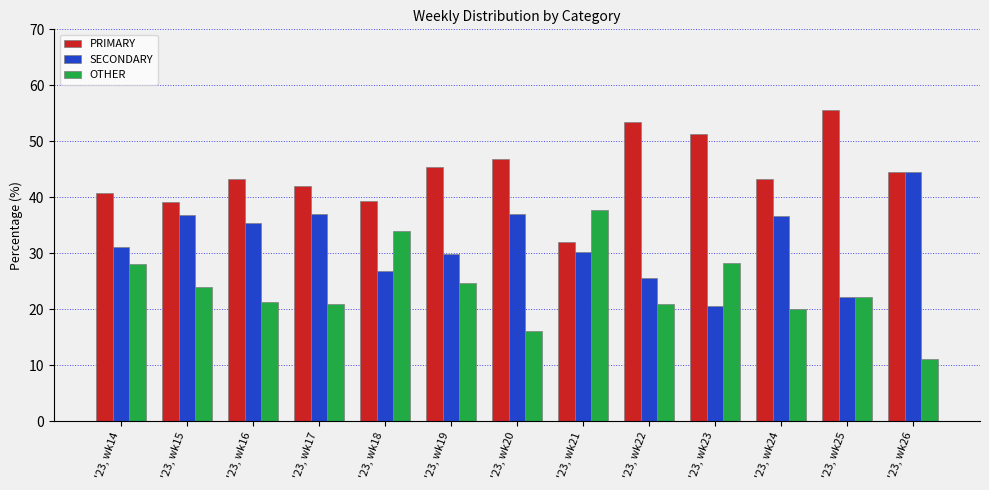

What is the maximum value for OTHER?

37.7